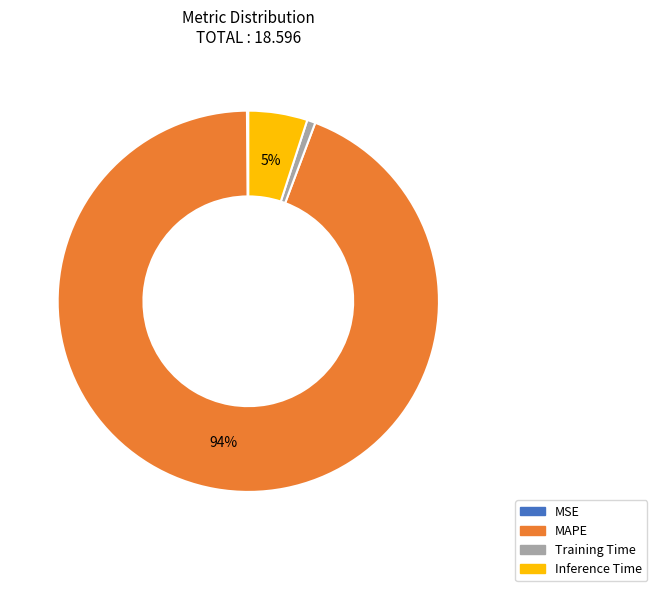

Is there any slice that represents more than half of the pie?

Yes